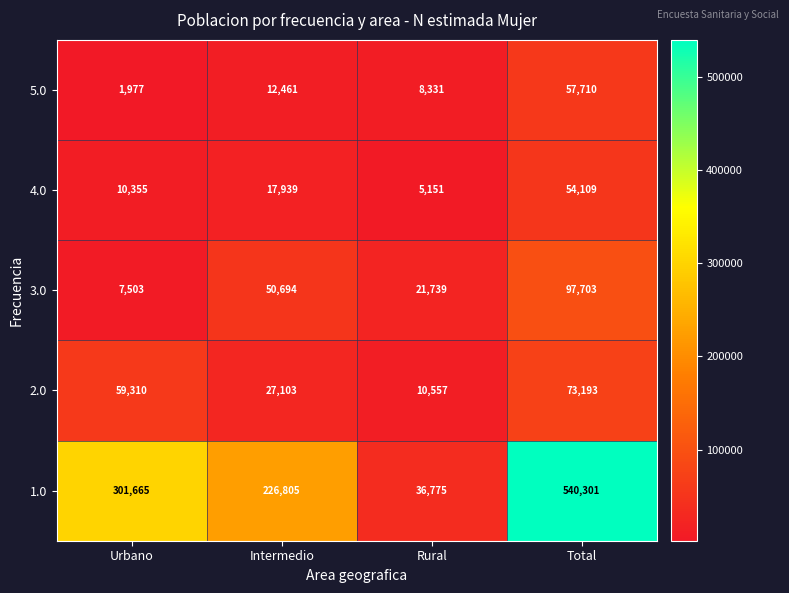

At how many categories does at least one series exceed 373286?

1